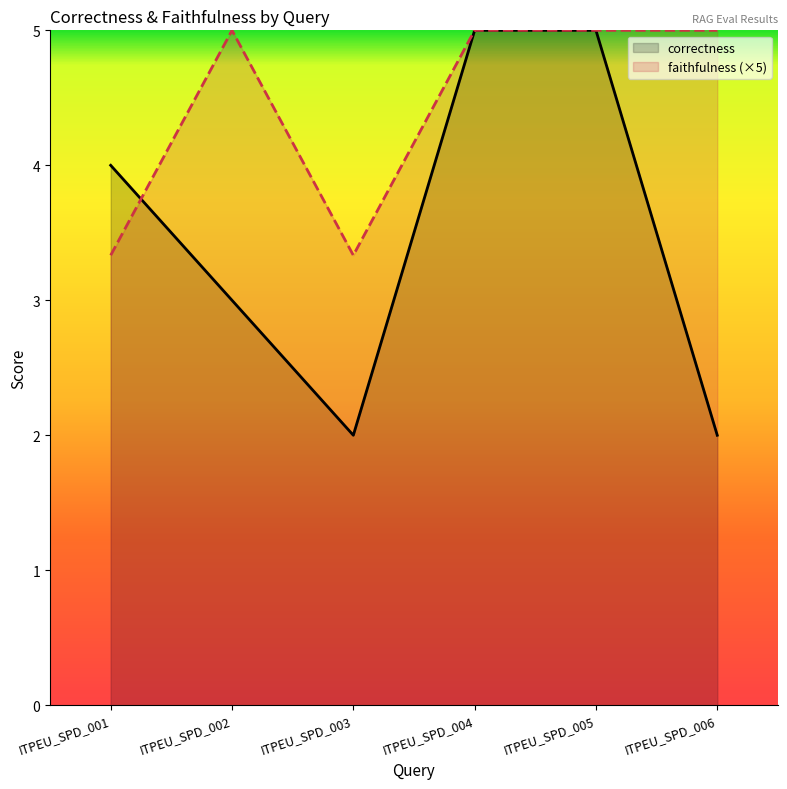

Which series has the largest total across all categories?

faithfulness (×5)